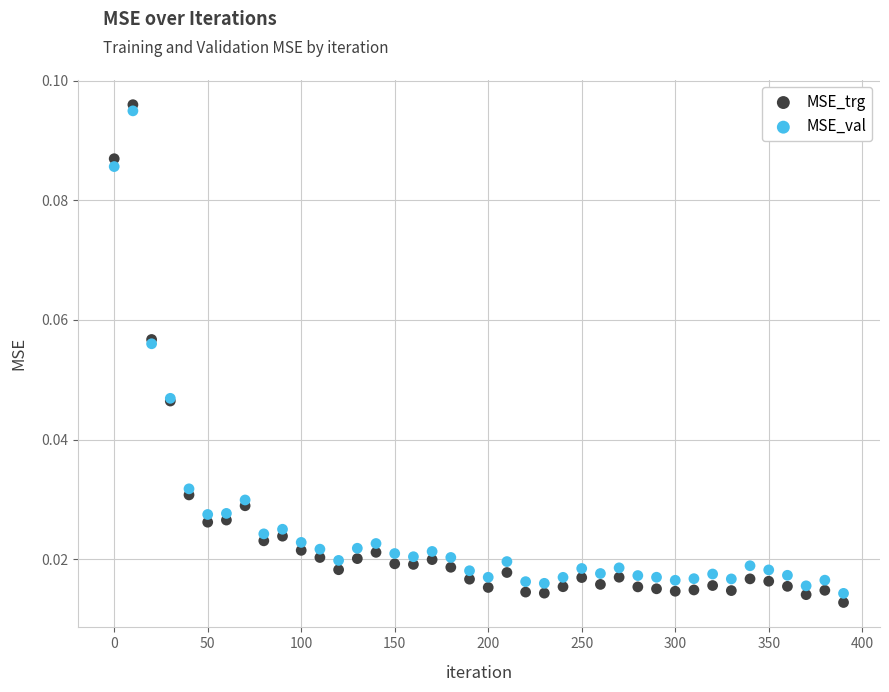

Which series has the largest Y range (max minus min)?

MSE_trg